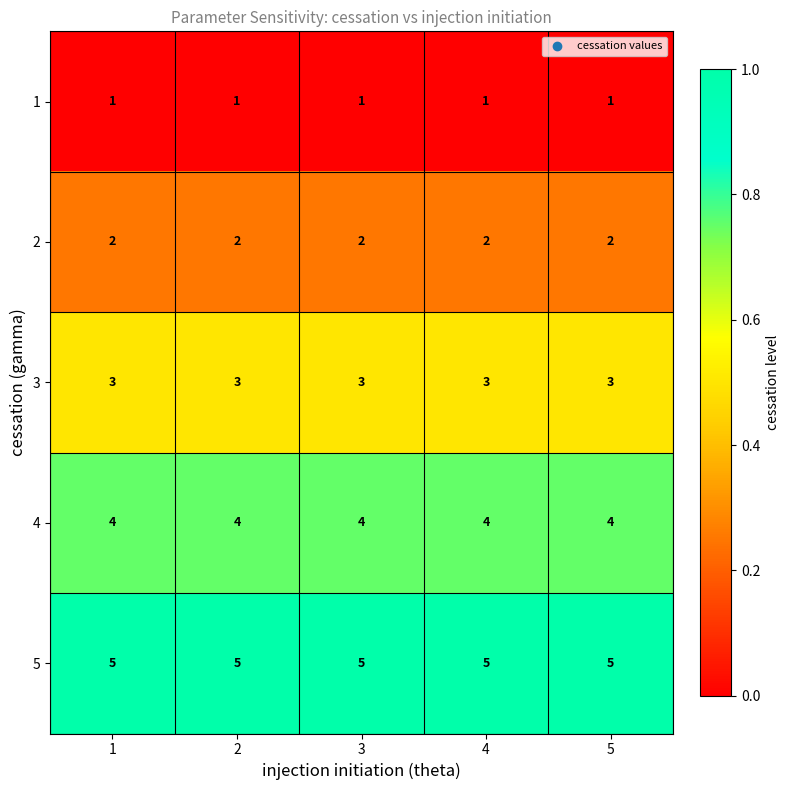

What is the sum of the 3 values at 5 and 4?

6